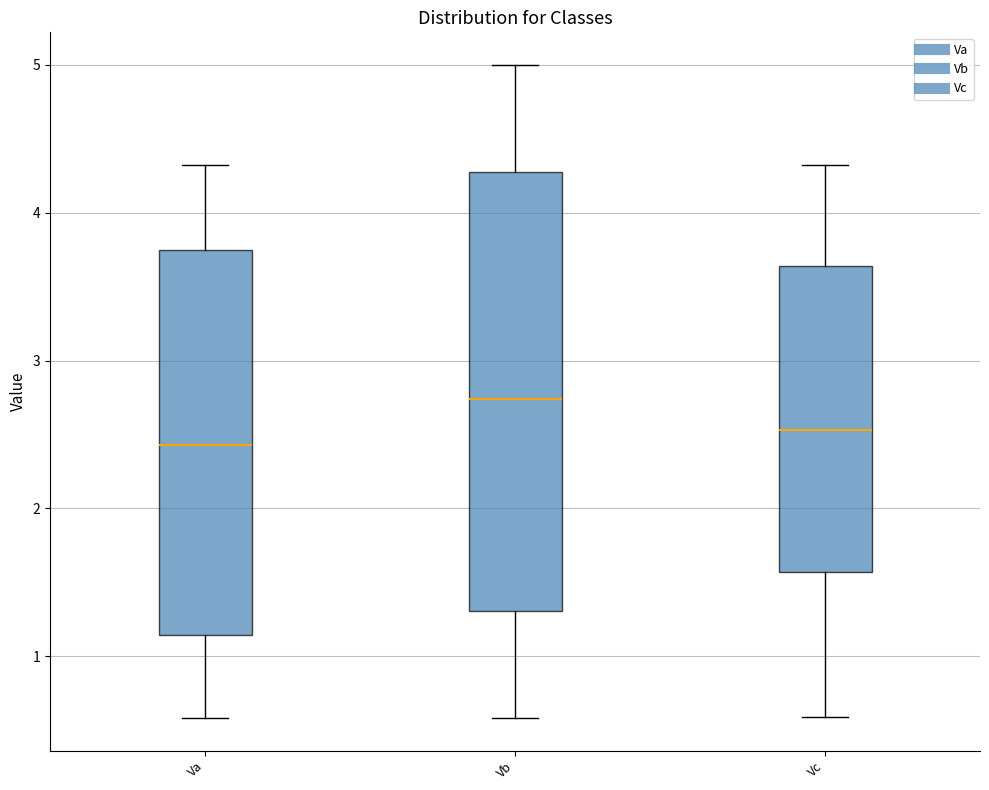

Which box's median line is the highest?

Vb